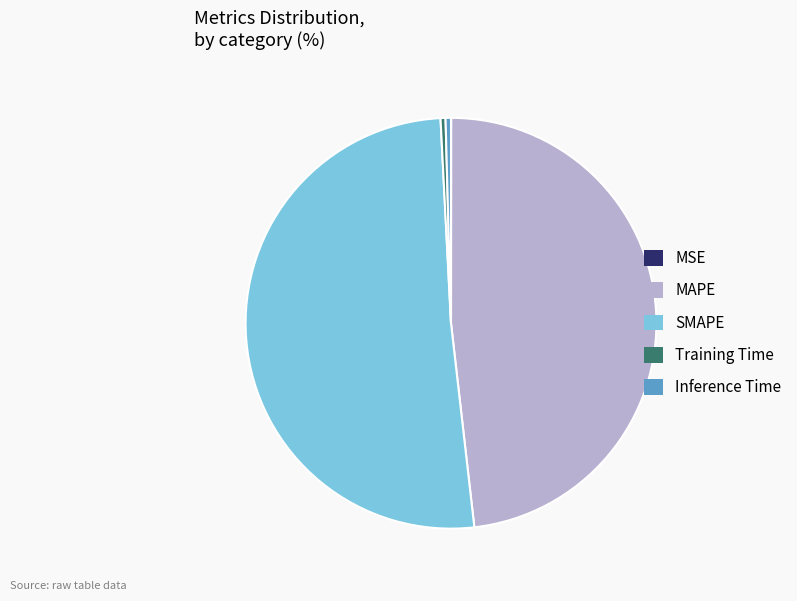

Is SMAPE the majority of the pie?

Yes